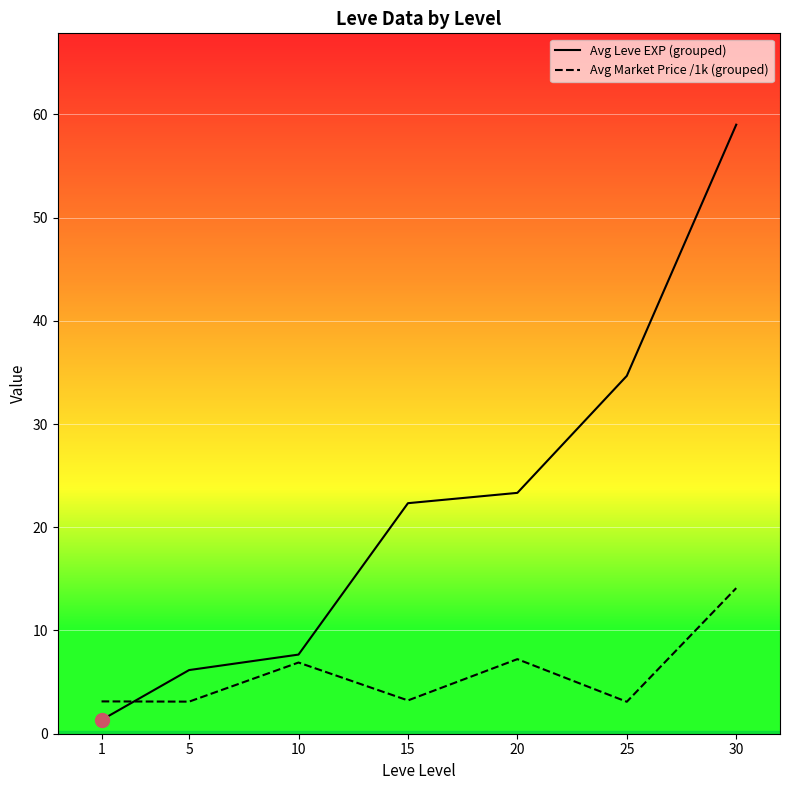

What is the greatest value displayed?

59.0